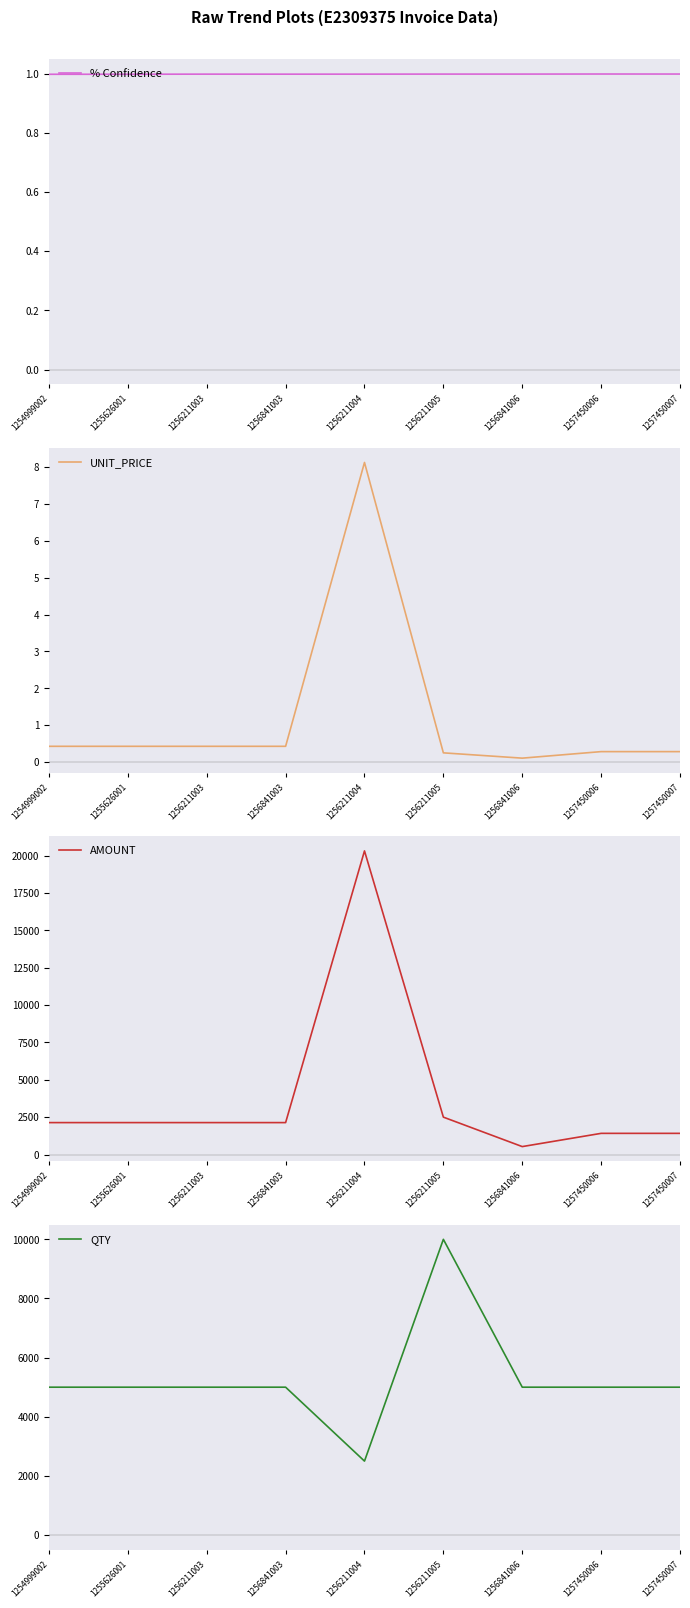

True or false: AMOUNT and UNIT_PRICE cross at least once.

False